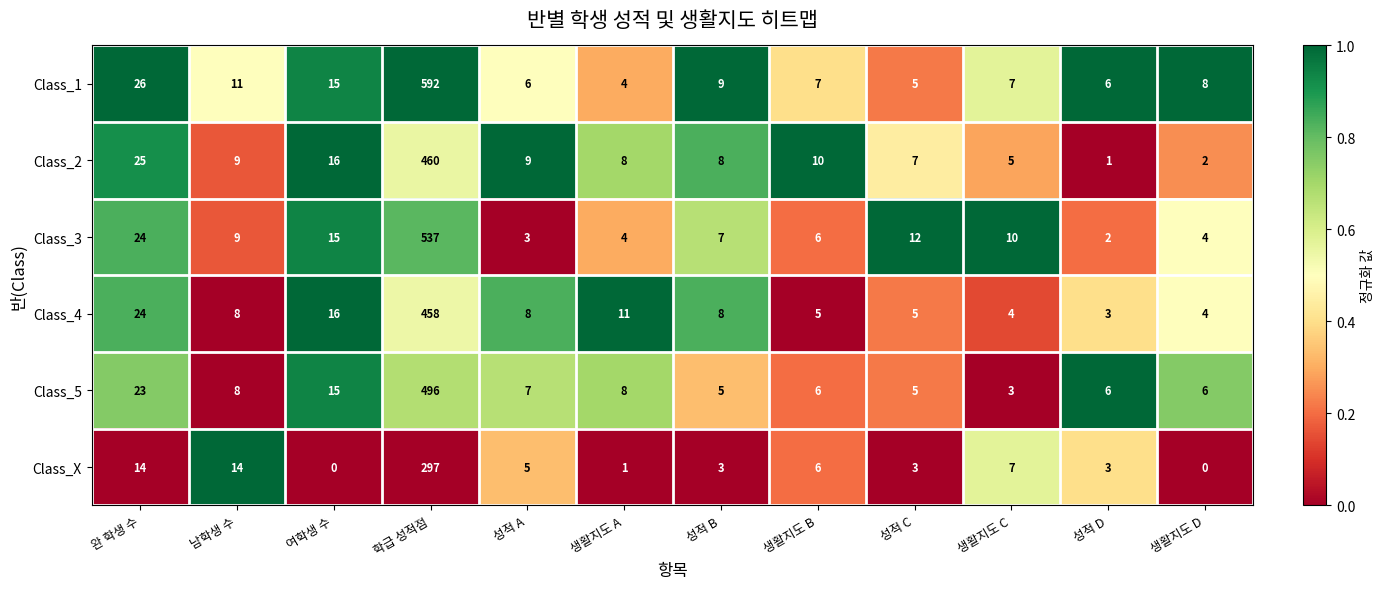

What is the difference between the maximum and minimum values in the Class_4 series?

455